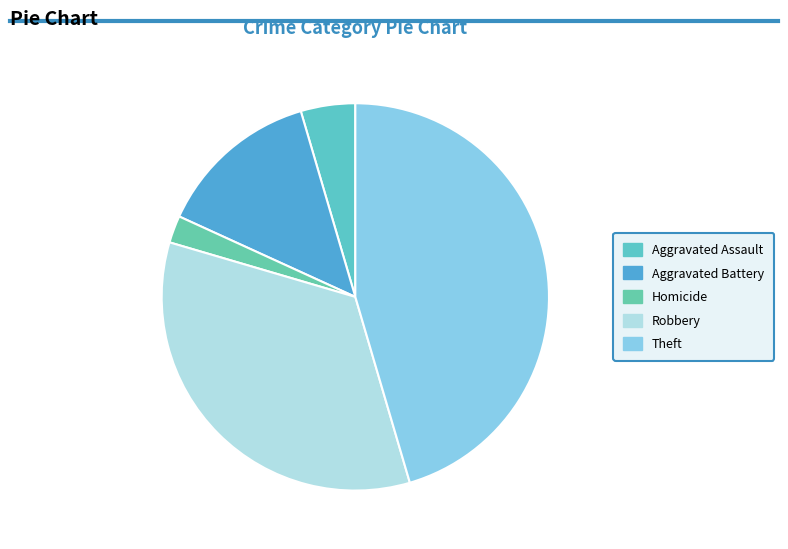

Is there any slice that represents more than half of the pie?

No